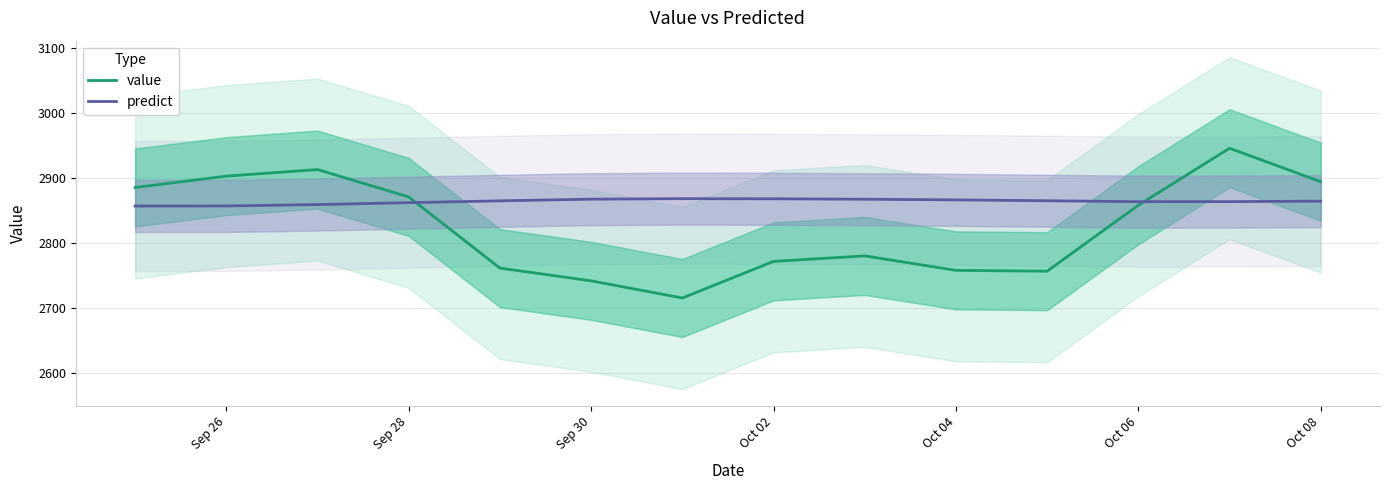

Is it true that value equals 884.8 at Oct 02?

False